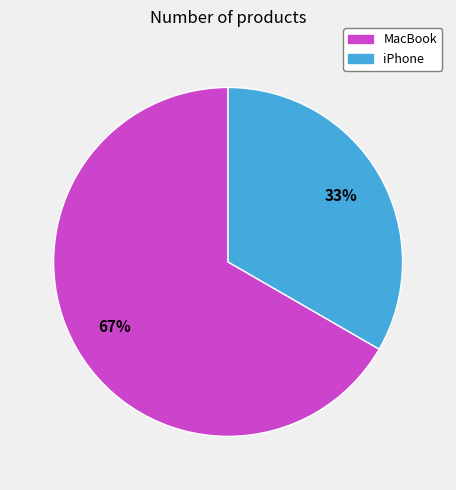

To the nearest percent, what is the average slice percentage?

50%